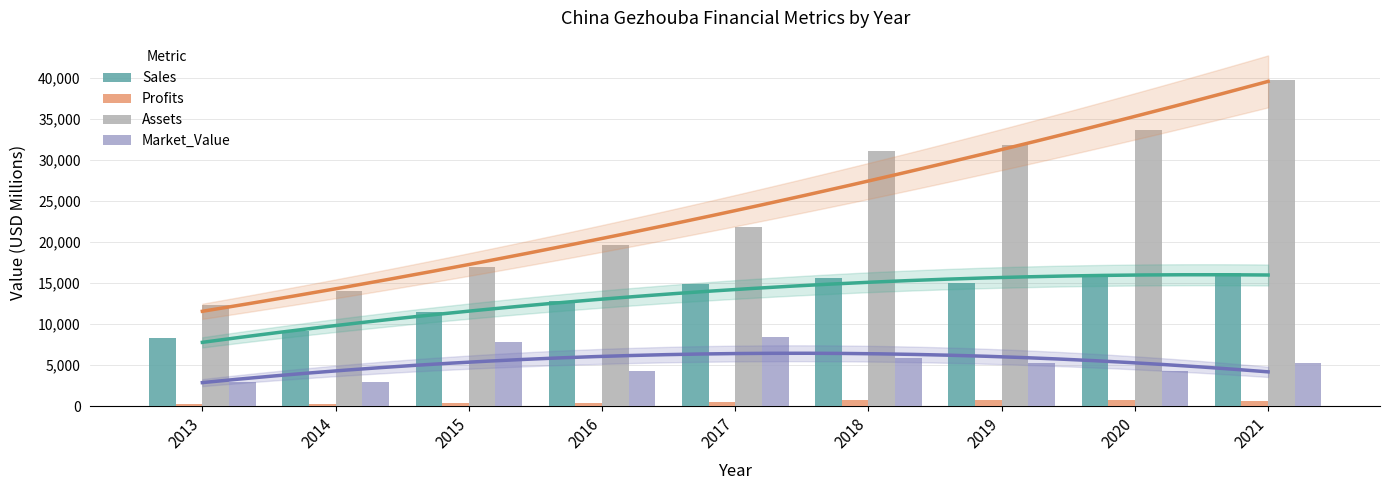

Count the number of categories in the chart.

9